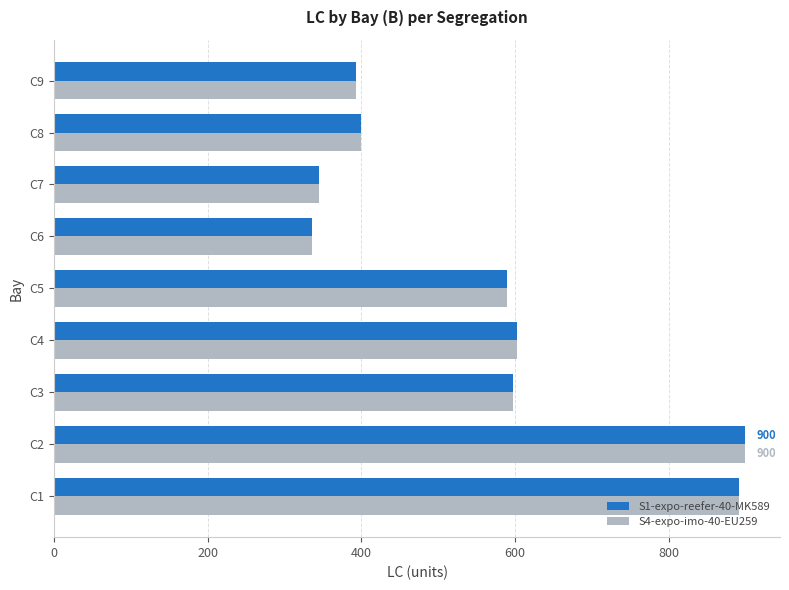

What is the maximum value shown in the chart?

900